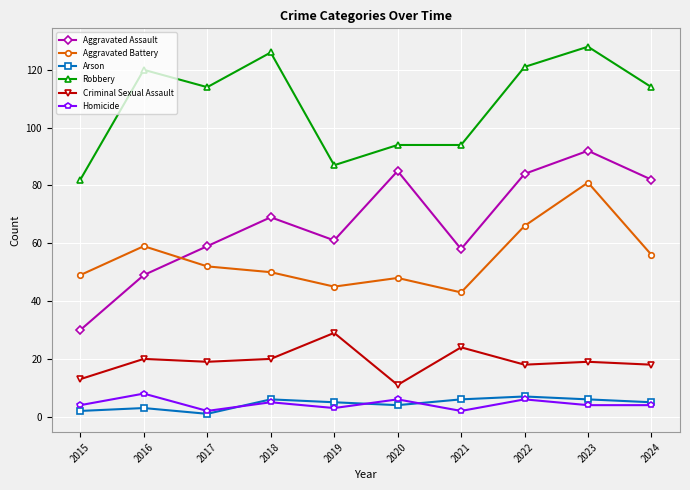

Reading left to right, transcribe all the data shown in this chart.

Aggravated Assault: 2015=30	2016=49	2017=59	2018=69	2019=61	2020=85	2021=58	2022=84	2023=92	2024=82
Aggravated Battery: 2015=49	2016=59	2017=52	2018=50	2019=45	2020=48	2021=43	2022=66	2023=81	2024=56
Arson: 2015=2	2016=3	2017=1	2018=6	2019=5	2020=4	2021=6	2022=7	2023=6	2024=5
Robbery: 2015=82	2016=120	2017=114	2018=126	2019=87	2020=94	2021=94	2022=121	2023=128	2024=114
Criminal Sexual Assault: 2015=13	2016=20	2017=19	2018=20	2019=29	2020=11	2021=24	2022=18	2023=19	2024=18
Homicide: 2015=4	2016=8	2017=2	2018=5	2019=3	2020=6	2021=2	2022=6	2023=4	2024=4